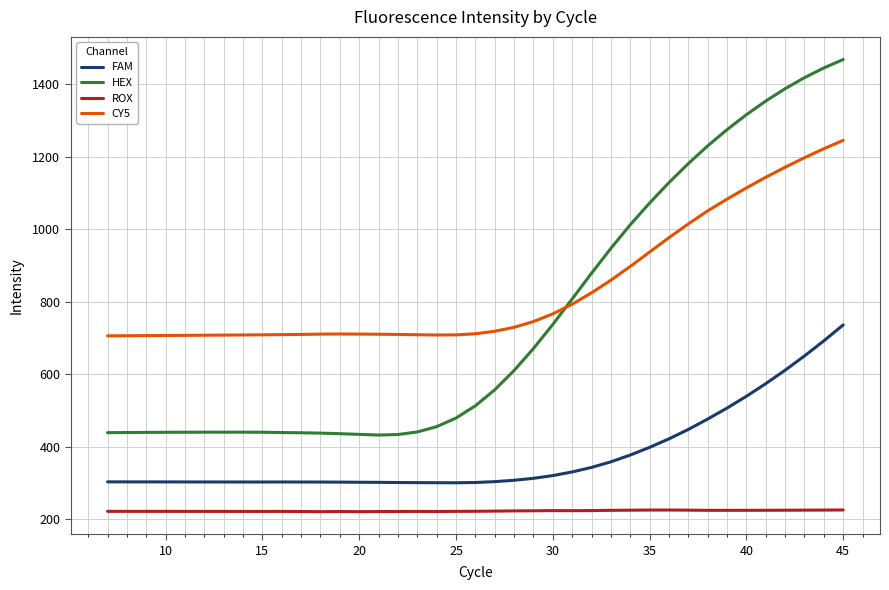

True or false: ROX and CY5 intersect in this chart.

False